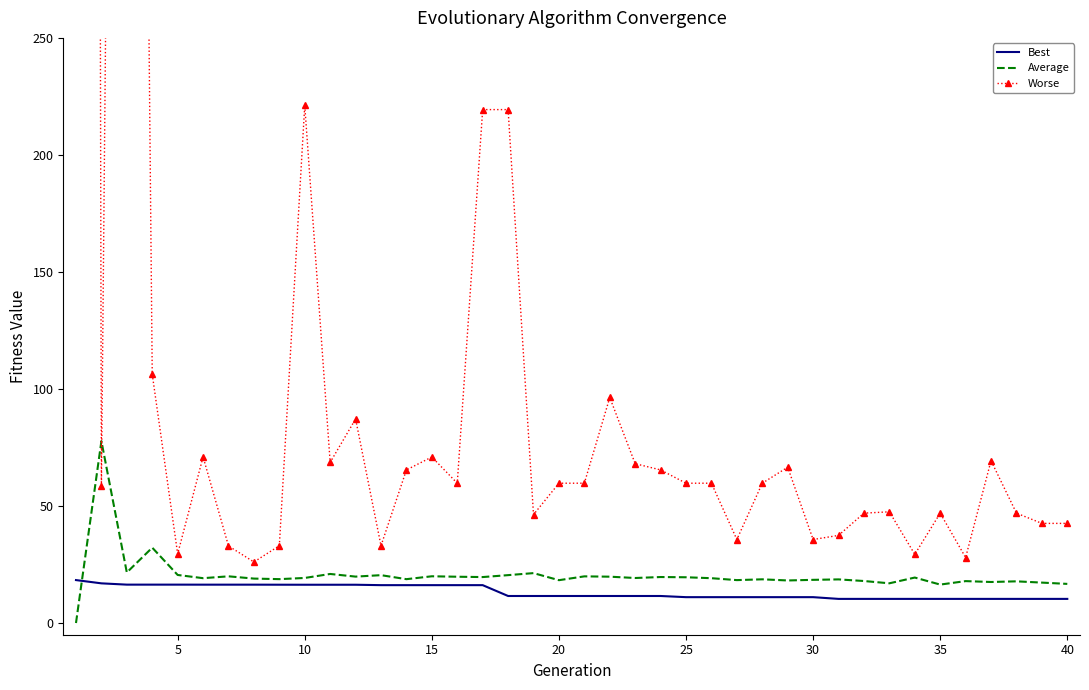

Is it true that Best equals 11.5 at 20?

True